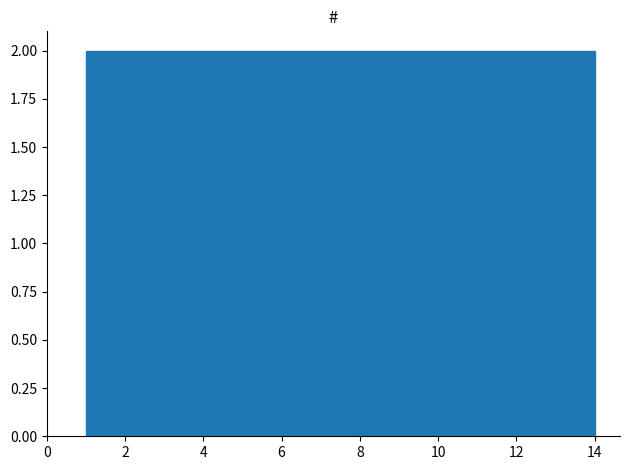

How tall is the bar that spans 12.2 to 14.0 on the x-axis? Neither the bar edges nor the heights are printed on the chart, so give them approximately, as read against the axes.

2